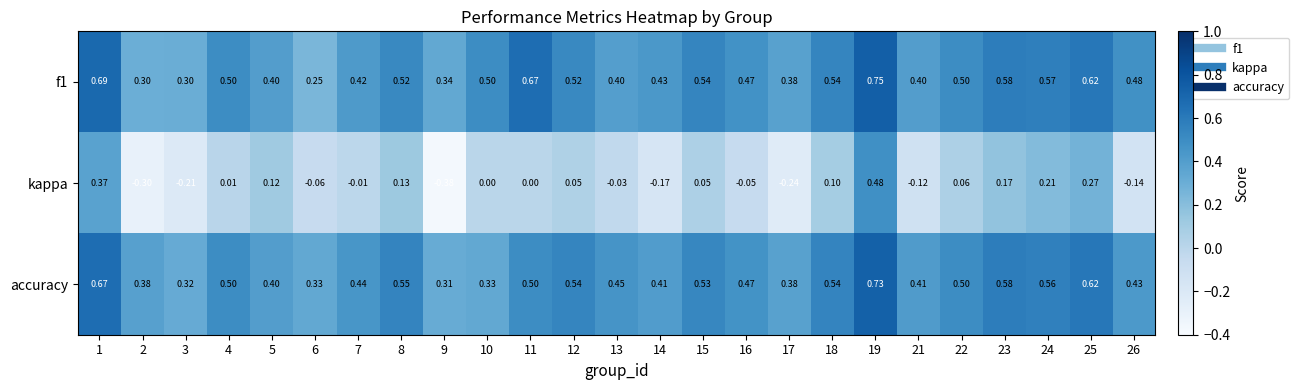

Which series changed the most between 9 and 26?

kappa